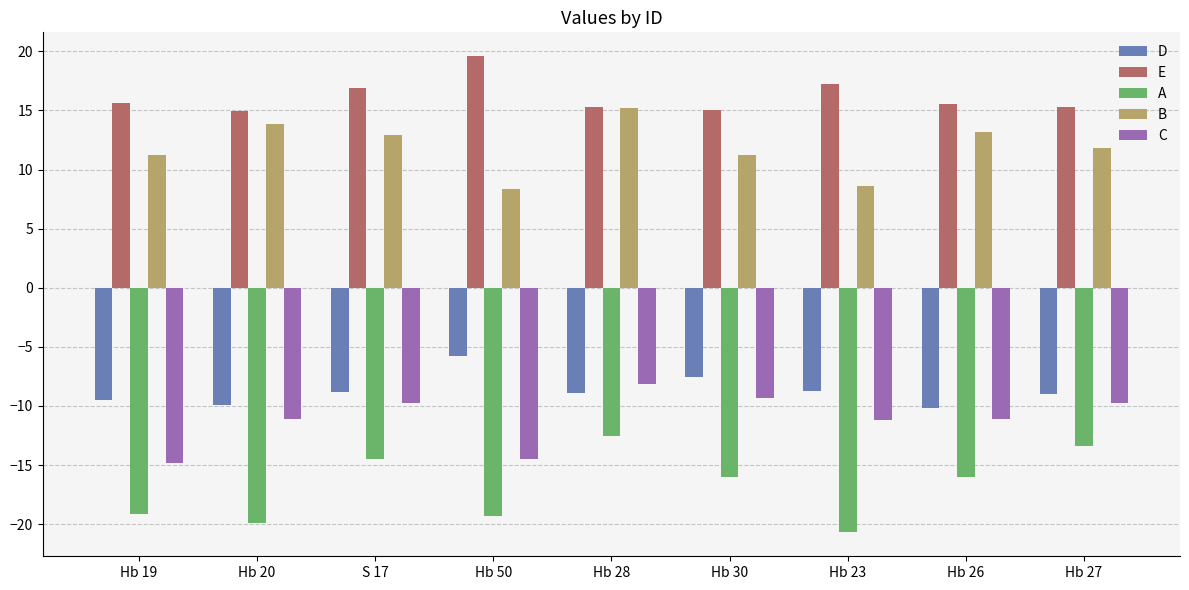

What is the approximate value of A at Hb 19?

-19.2